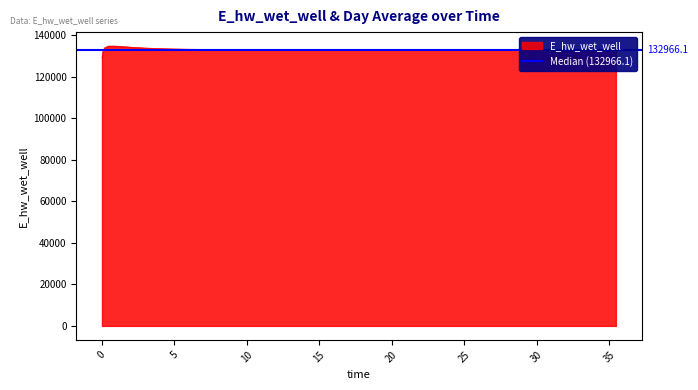

Reading right to left, transcribe all the data shown in this chart.

133046.1	133036.0	133025.9	133016.1	133006.5	132997.1	132987.9	132978.9	132970.3	132962.0	132957.9	132950.2	132942.8	132935.9	132929.6	132923.9	132918.9	132914.8	132911.6	132909.6	132908.9	132909.9	132913.0	132918.5	132927.2	132939.9	132958.1	132983.6	133019.6	133071.2	133146.9	133261.5	133440.3	133721.7	134144.0	134639.7	134652.5	133848.3	131987.1	129079.4